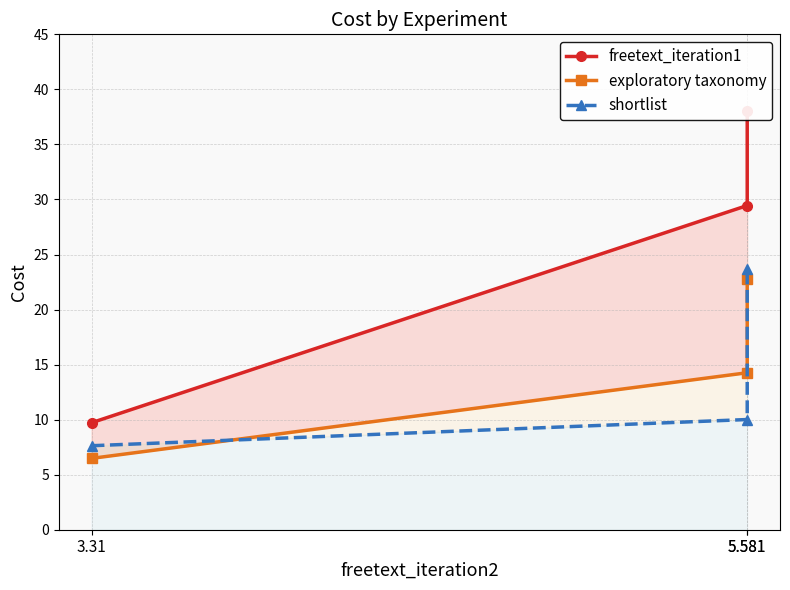

Reading left to right, extract all data points from this chart.

freetext_iteration1: 3.31=9.7	5.581=29.4	5.581=38.0
exploratory taxonomy: 3.31=6.5	5.581=14.3	5.581=22.8
shortlist: 3.31=7.6	5.581=10.0	5.581=23.7